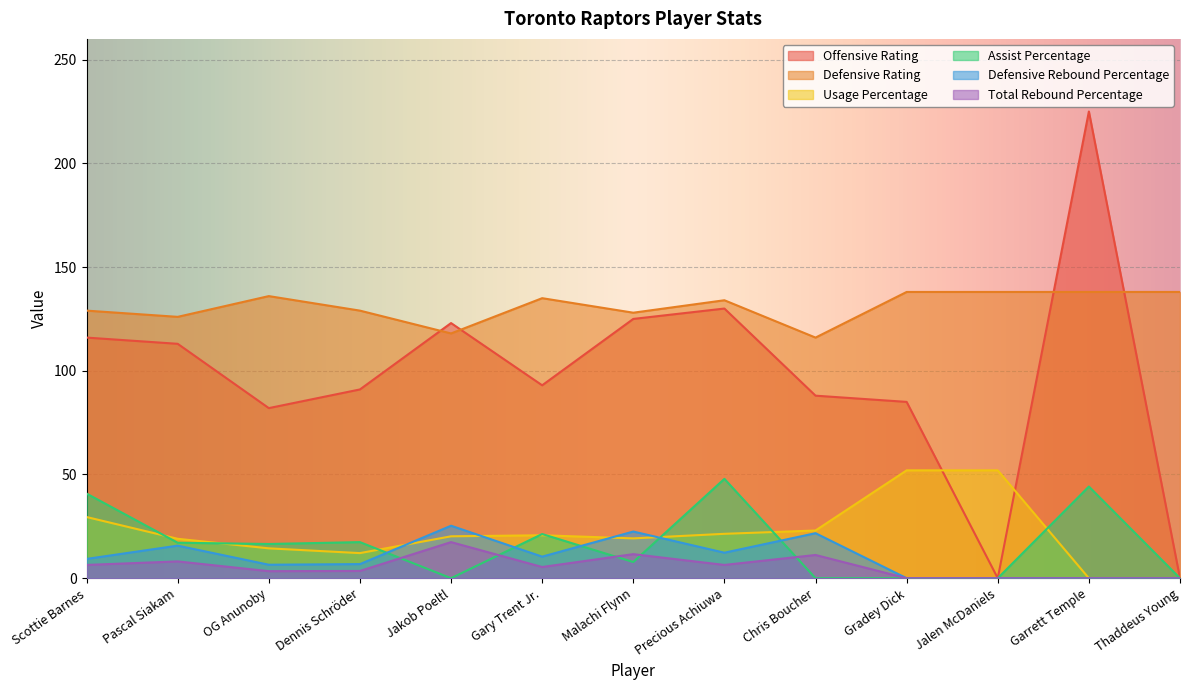

Where is Assist Percentage nearest to the value 23?

Gary Trent Jr.